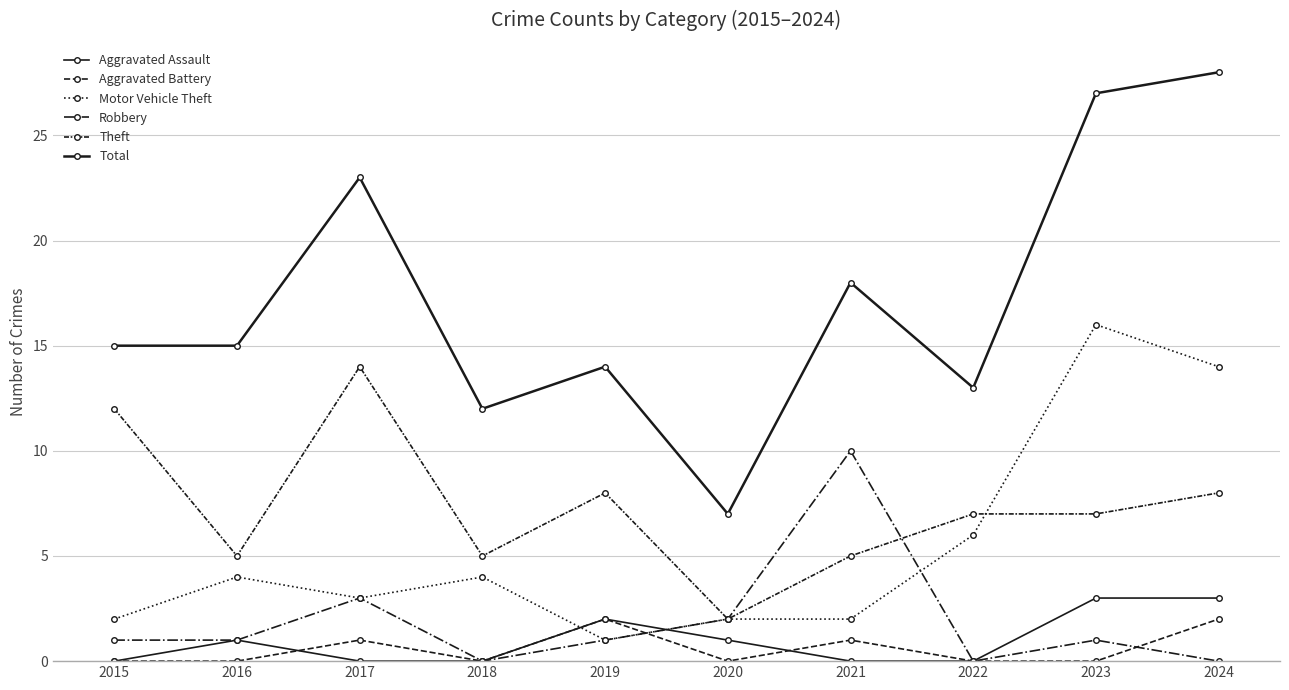

True or false: Total and Robbery cross at least once.

False